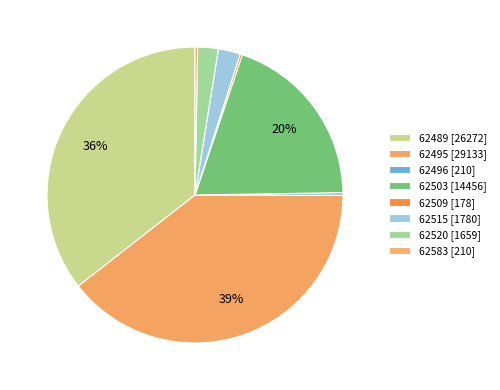

Is there any slice that represents more than half of the pie?

No